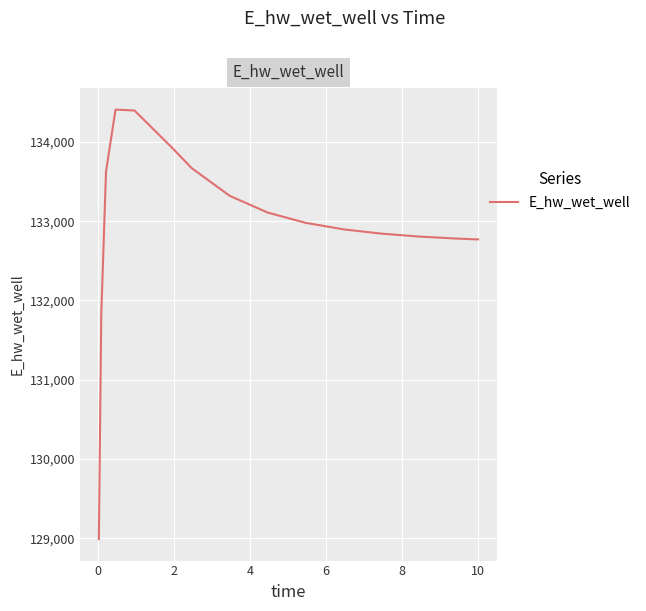

What is the difference between the maximum and minimum values?

5419.5